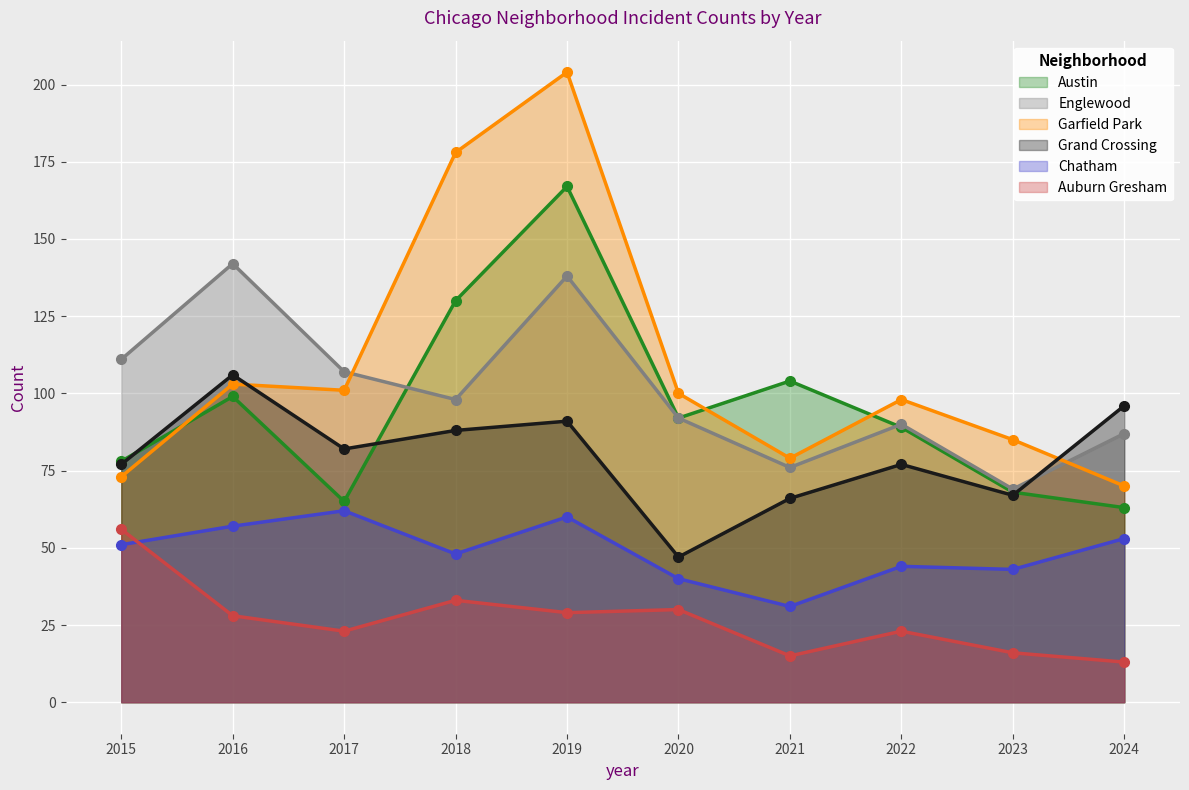

What is the greatest value displayed?

204